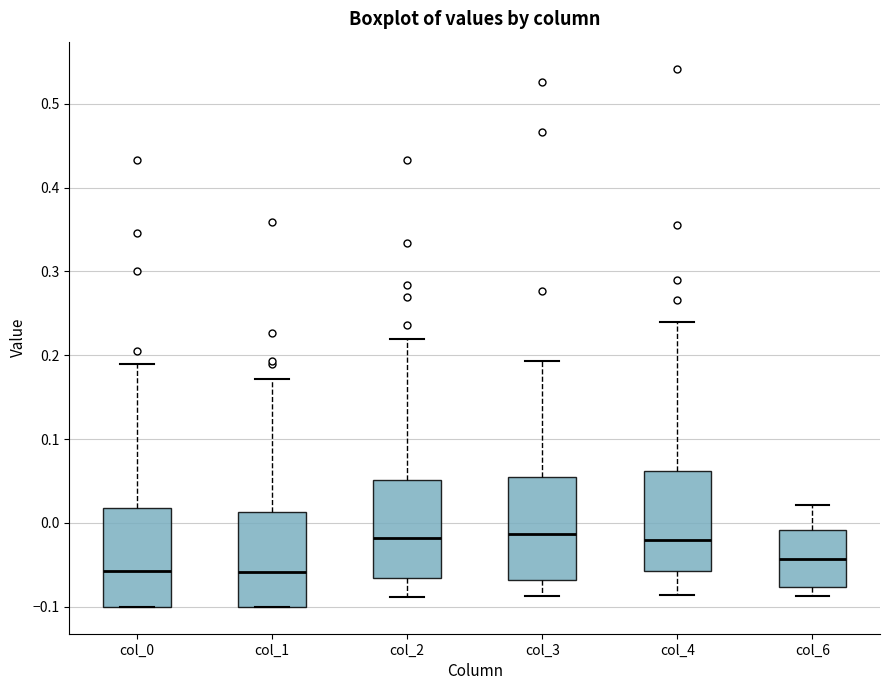

Reading left to right, read every box against the y-axis: the position of its median line, the range the box covers, and the ends of its whiskers. The values are not printed on the chart, so give them approximately, as read against the axis.

col_0: median -0.06, box -0.10 to 0.02, whiskers -0.10 to 0.19
col_1: median -0.06, box -0.10 to 0.01, whiskers -0.10 to 0.17
col_2: median -0.02, box -0.07 to 0.05, whiskers -0.09 to 0.22
col_3: median -0.01, box -0.07 to 0.05, whiskers -0.09 to 0.19
col_4: median -0.02, box -0.06 to 0.06, whiskers -0.09 to 0.24
col_6: median -0.04, box -0.08 to -0.01, whiskers -0.09 to 0.02